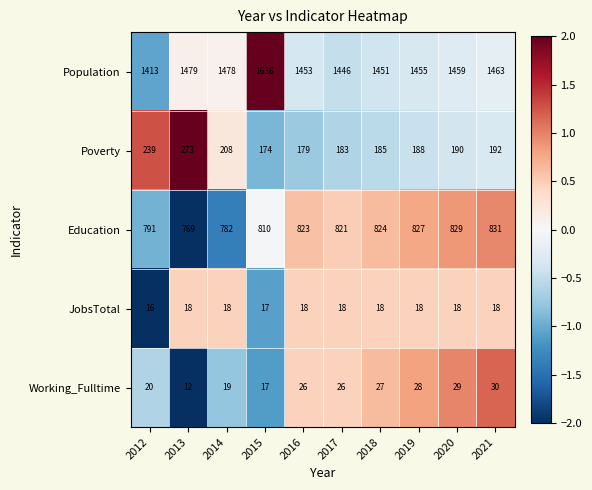

How many categories are shown in the chart?

10